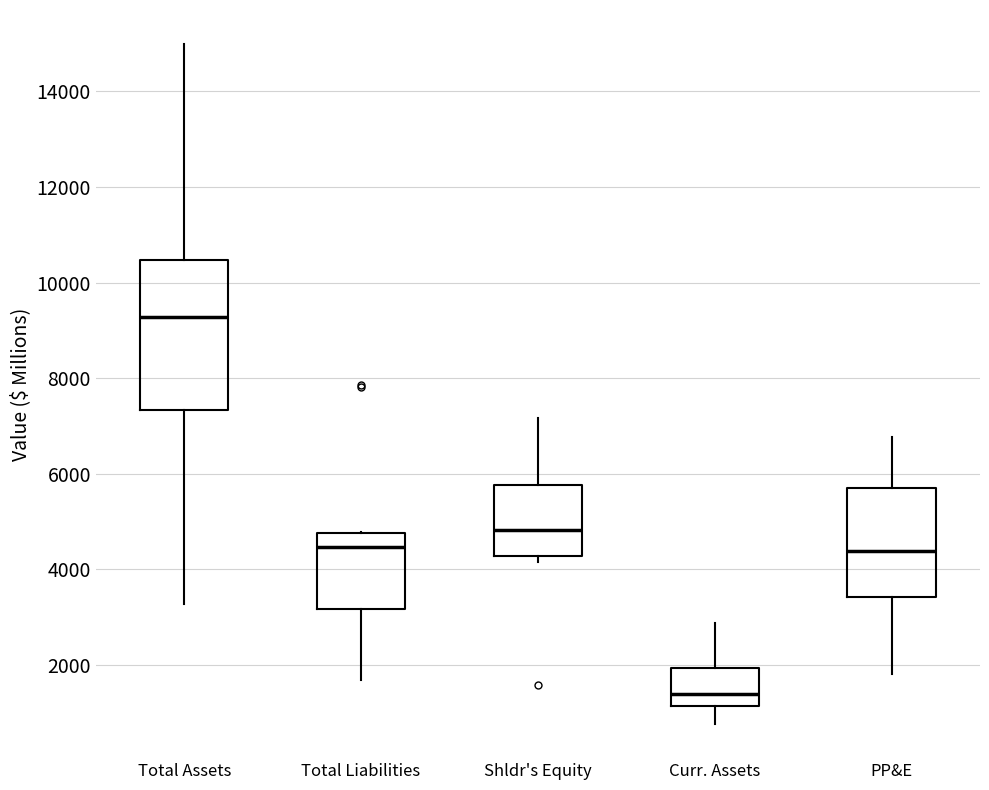

Which box has the highest median line?

Total Assets